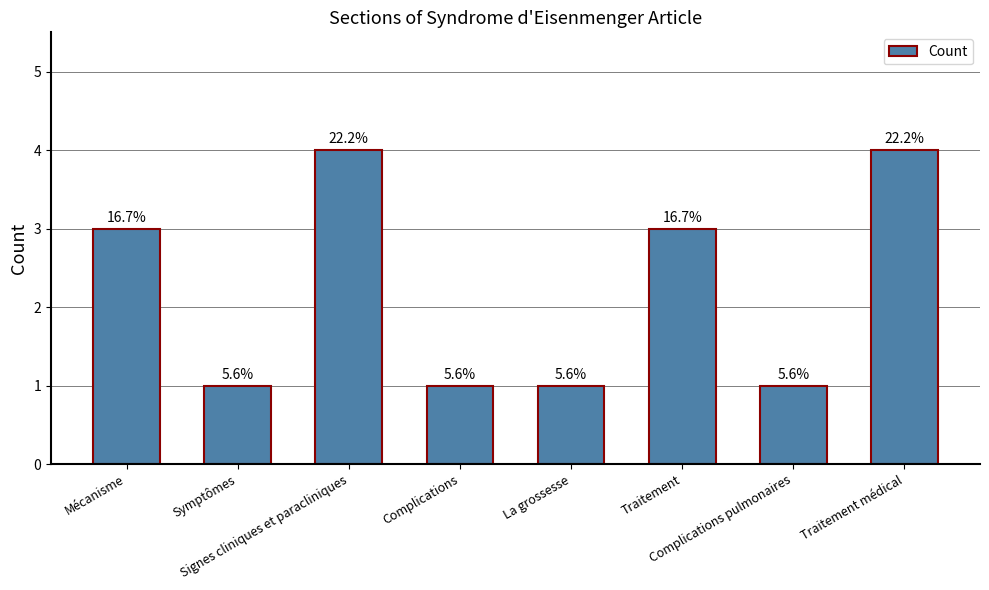

The chart shows a value of 1 at Complications pulmonaires. True or false?

False